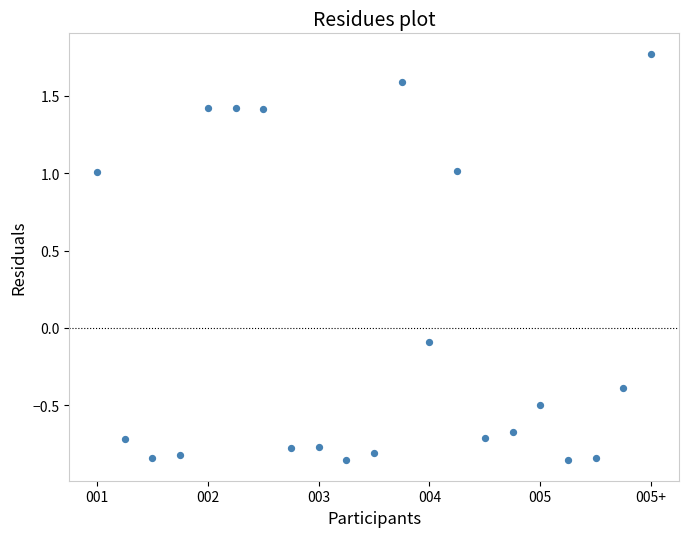

What is the range of Y values (max minus min)?

2.6